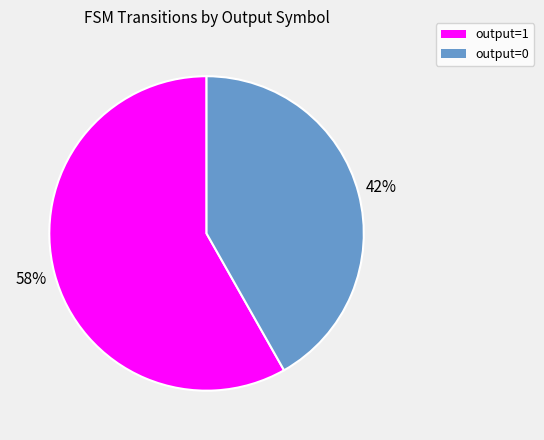

Between output=1 and output=0, which is larger?

output=1